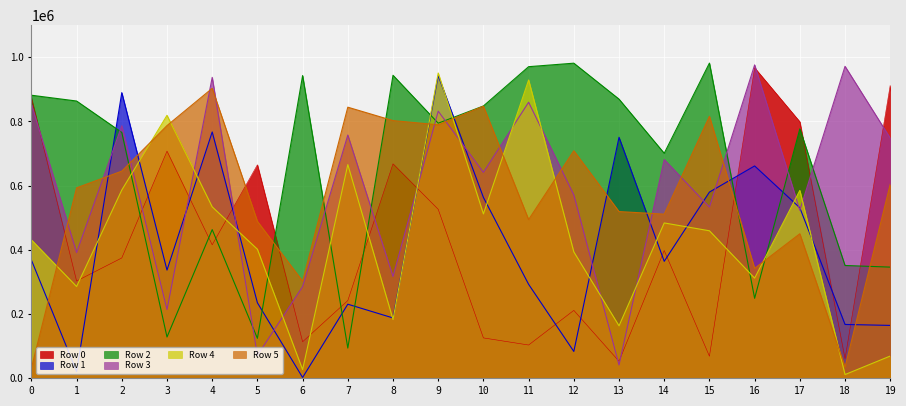

What are all the series names shown in the legend?

Row 0, Row 1, Row 2, Row 3, Row 4, Row 5